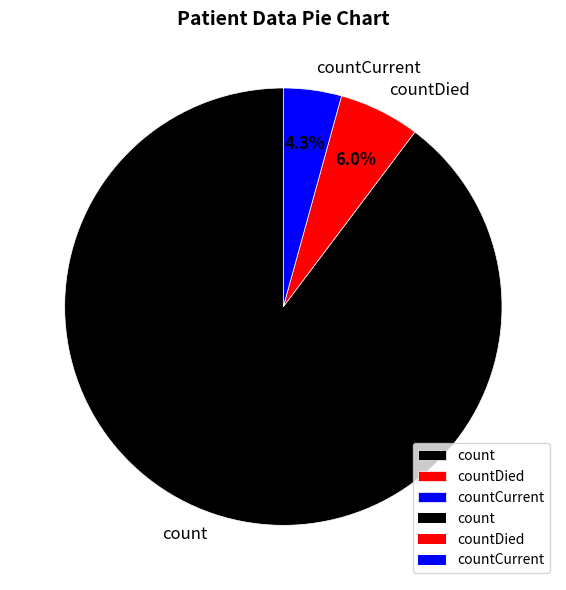

Which category has the smallest portion of the pie?

countCurrent